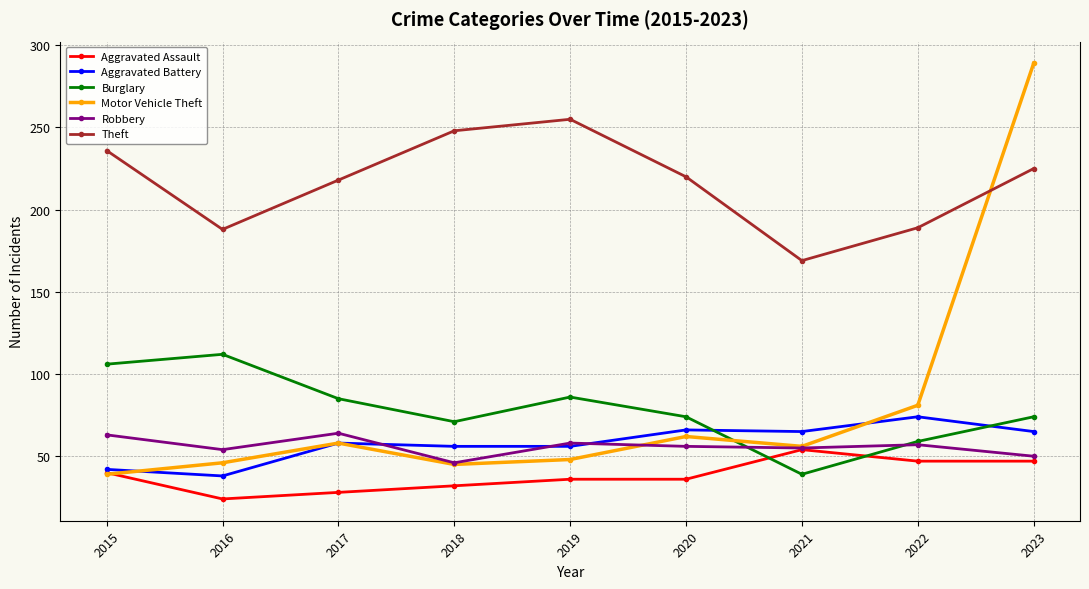

True or false: Theft and Burglary cross at least once.

False